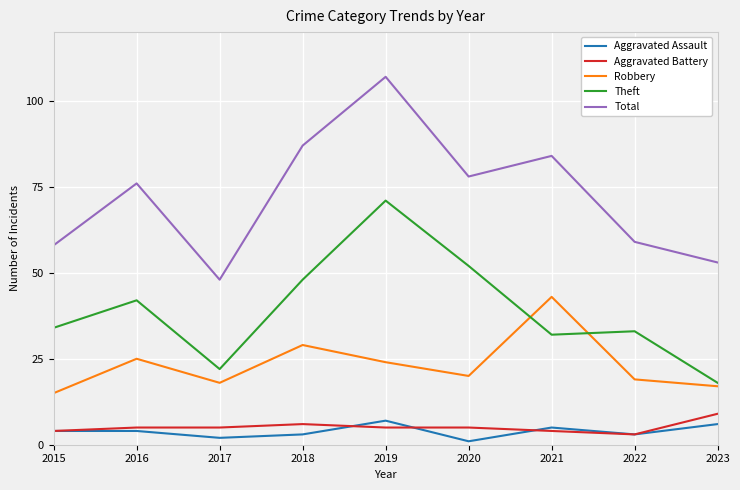

Which series has the widest spread of values?

Total